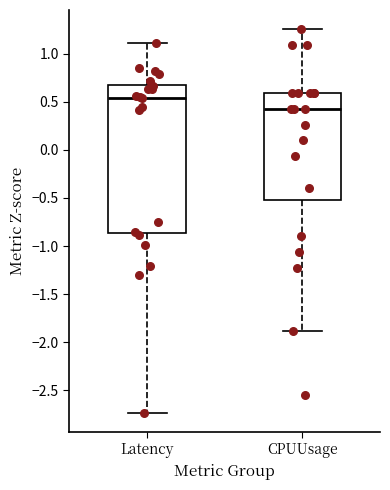

Reading left to right, read every box against the y-axis: the position of its median line, the range the box covers, and the ends of its whiskers. The values are not printed on the chart, so give them approximately, as read against the axis.

Latency: median 0.55, box -0.85 to 0.70, whiskers -2.75 to 1.10
CPUUsage: median 0.45, box -0.50 to 0.60, whiskers -1.90 to 1.25